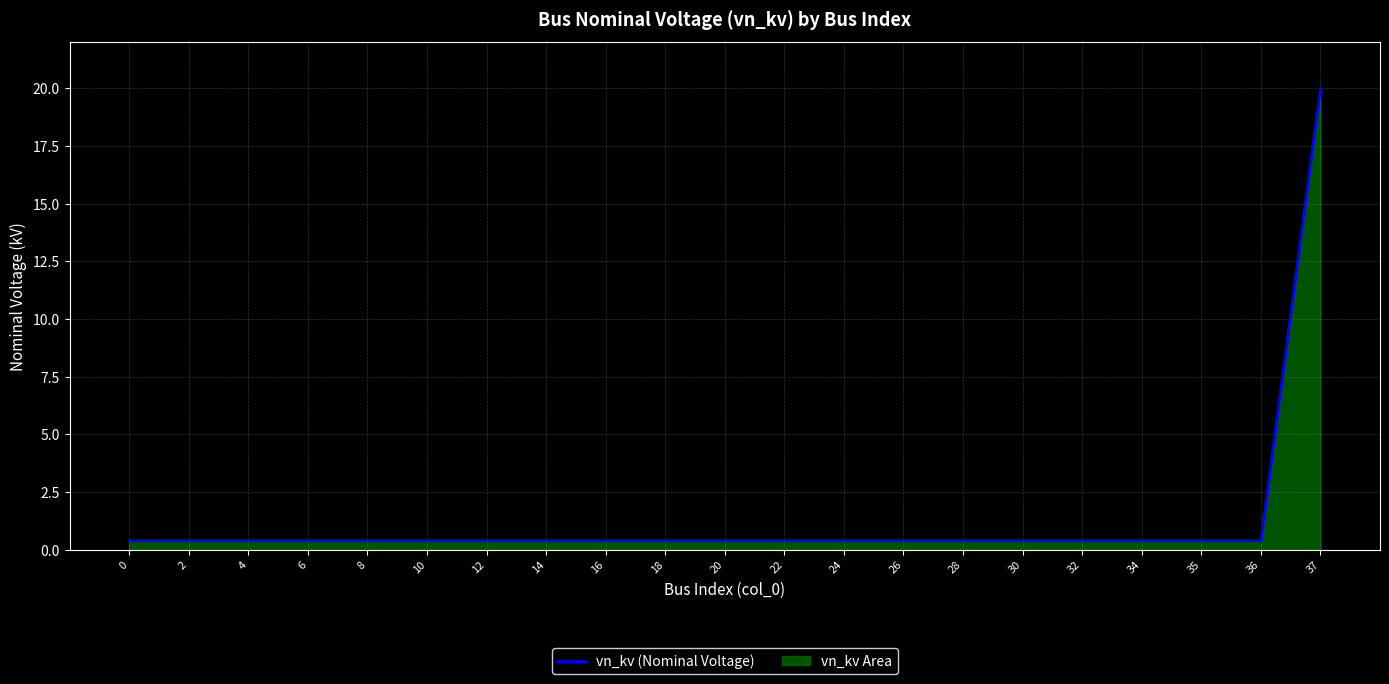

List the labels in order of value, largest first.

37, 0, 2, 4, 6, 8, 10, 12, 14, 16, 18, 20, 22, 24, 26, 28, 30, 32, 34, 35, 36